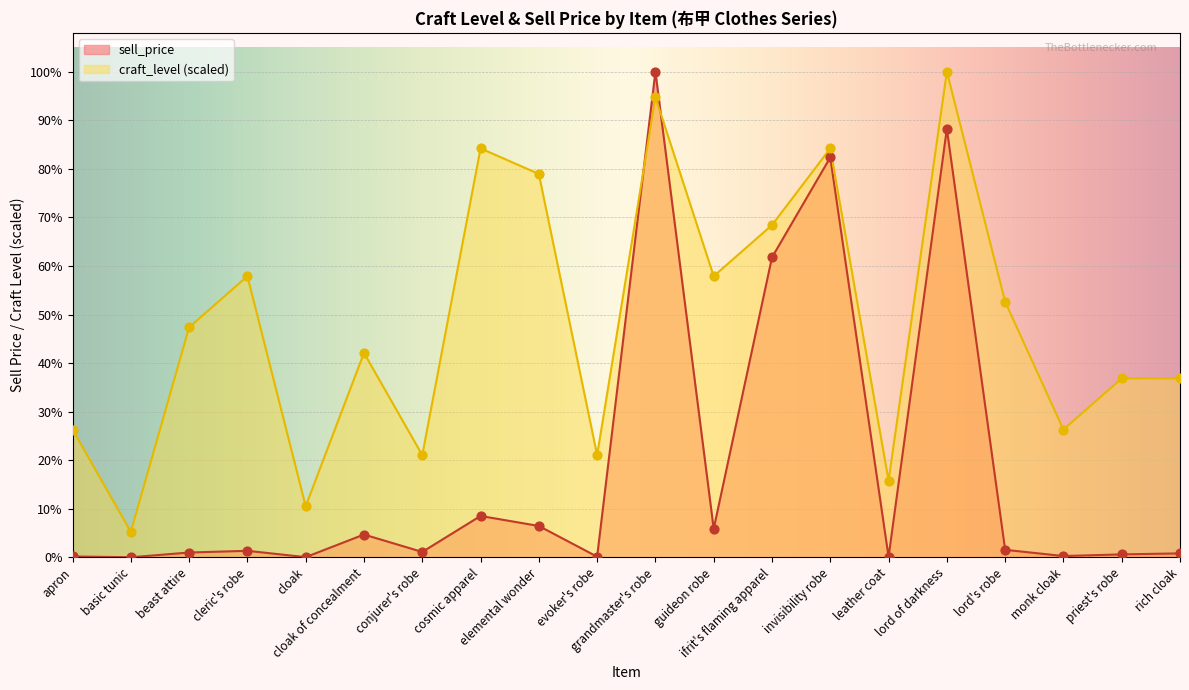

What are all the series names shown in the legend?

sell_price, craft_level (scaled)